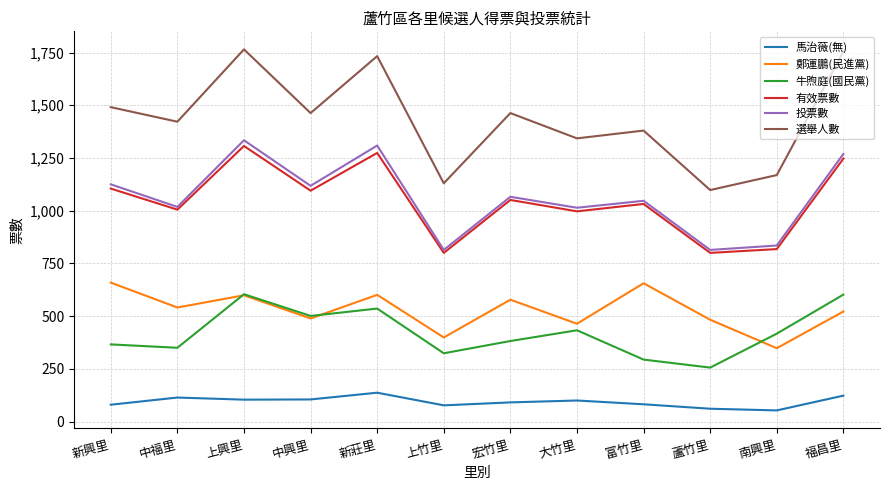

At which label does 選舉人數 first exceed 1463?

新興里